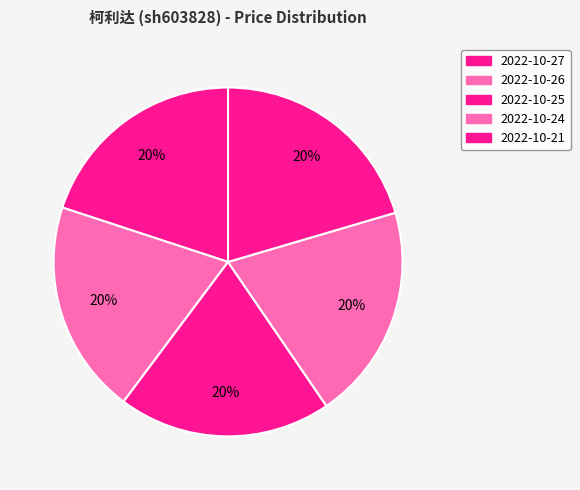

To the nearest percent, what is the combined percentage of 2022-10-24 and 2022-10-27?

40%